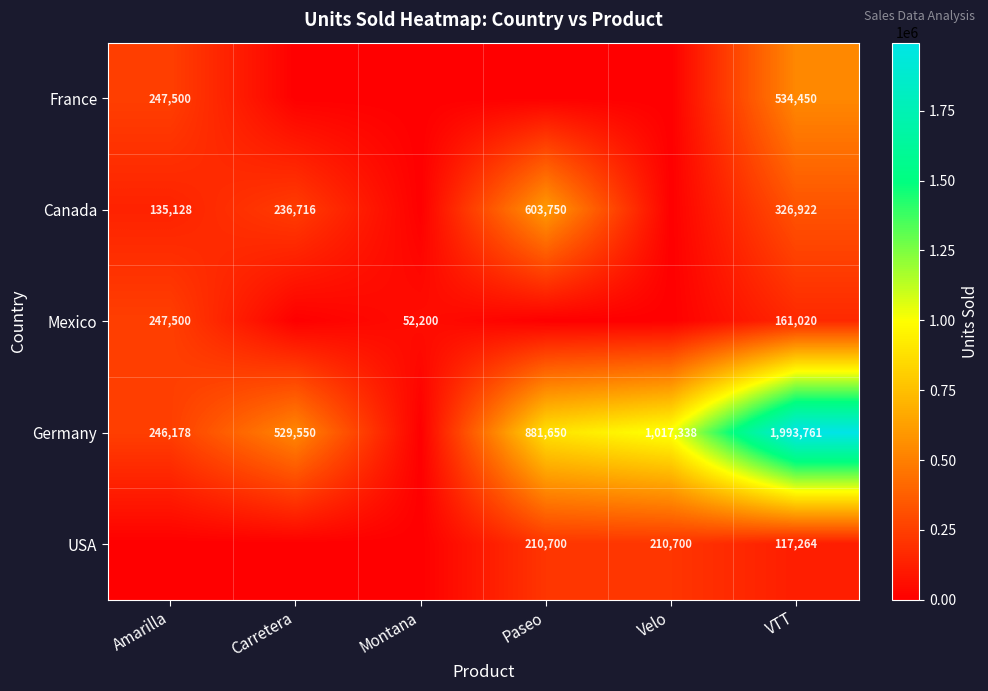

Is the value of Germany at Carretera greater than the value of France at Amarilla?

Yes